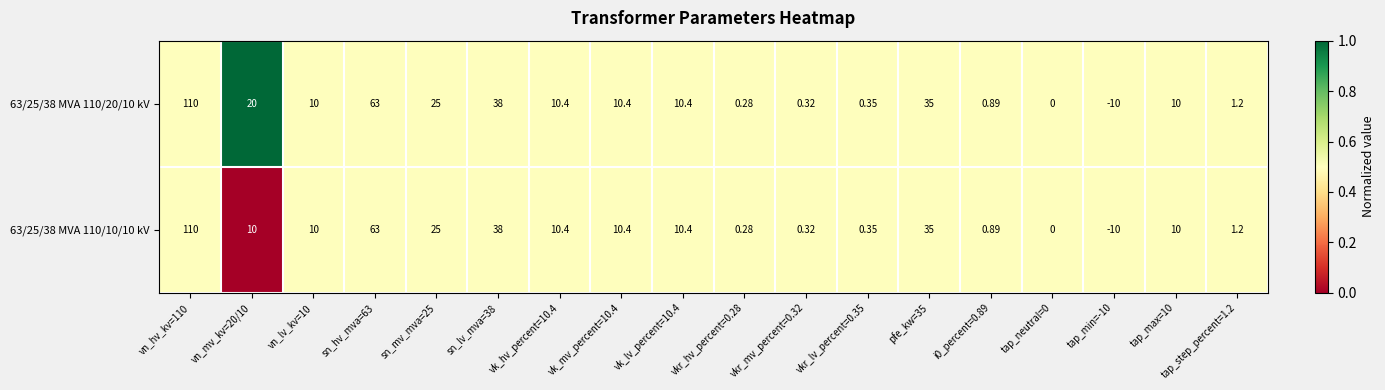

Is the value of 63/25/38 MVA 110/20/10 kV at vk_mv_percent=10.4 greater than the value of 63/25/38 MVA 110/10/10 kV at i0_percent=0.89?

Yes